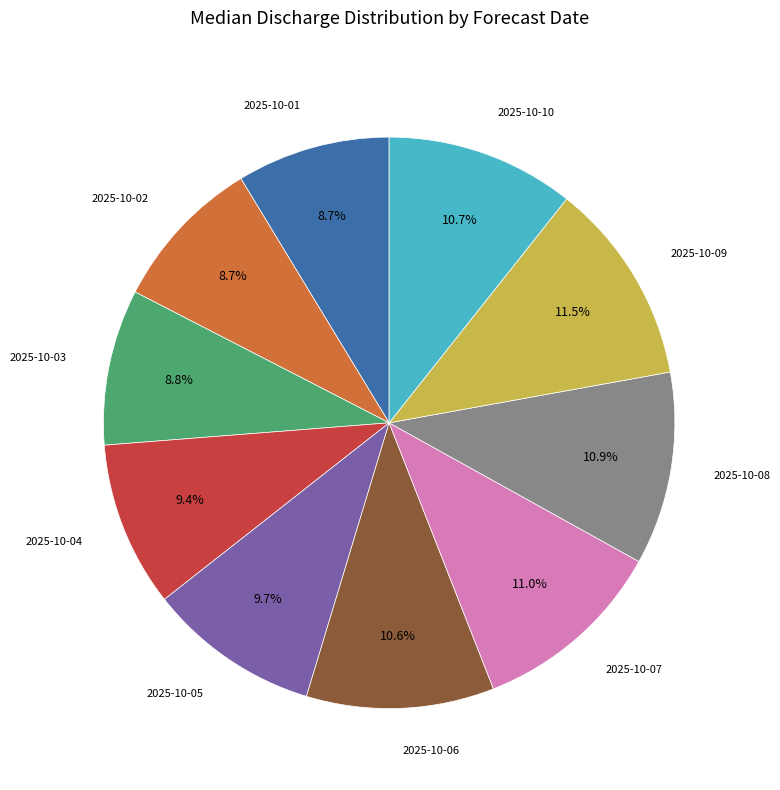

Which has a higher value, 2025-10-06 or 2025-10-05?

2025-10-06